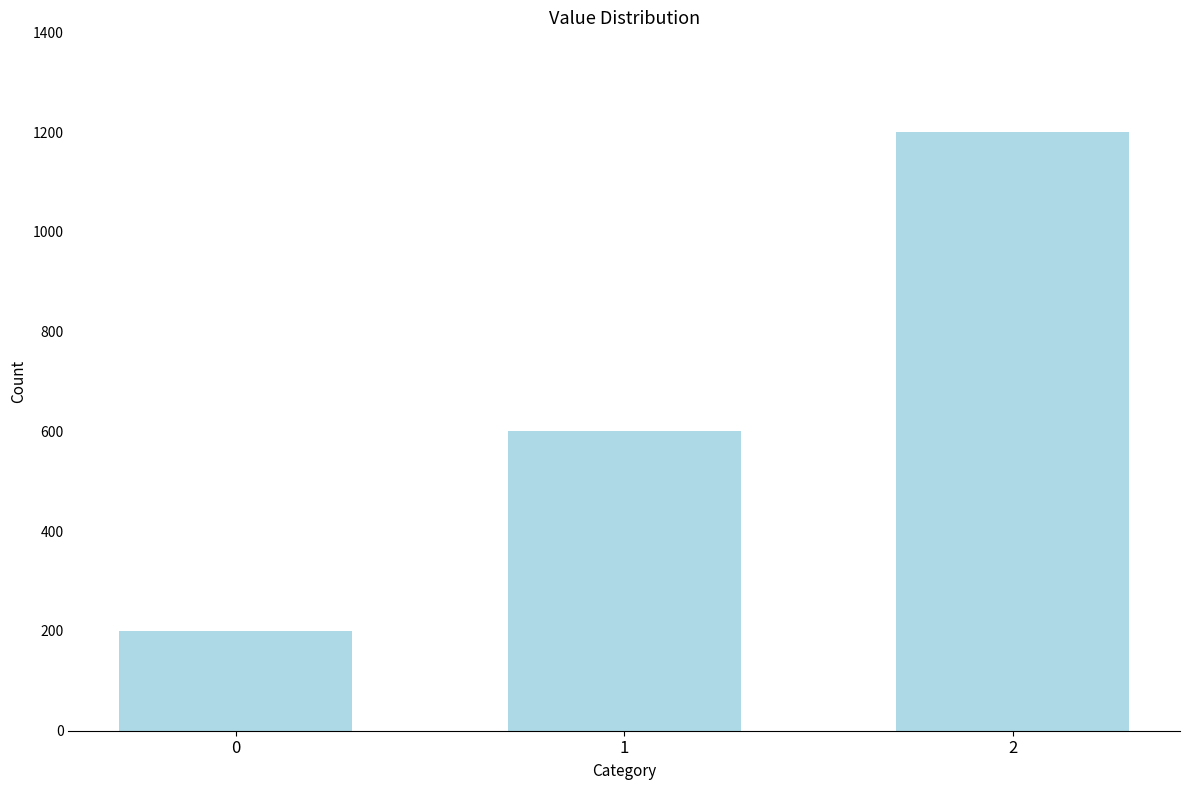

How many bars are there in total?

3